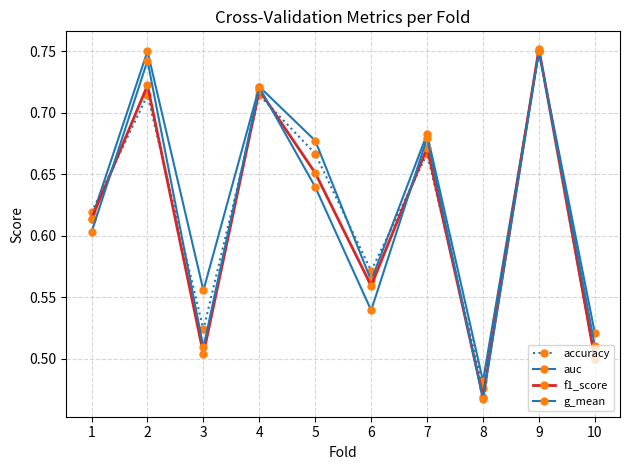

What is the approximate value of accuracy at 4?

0.7